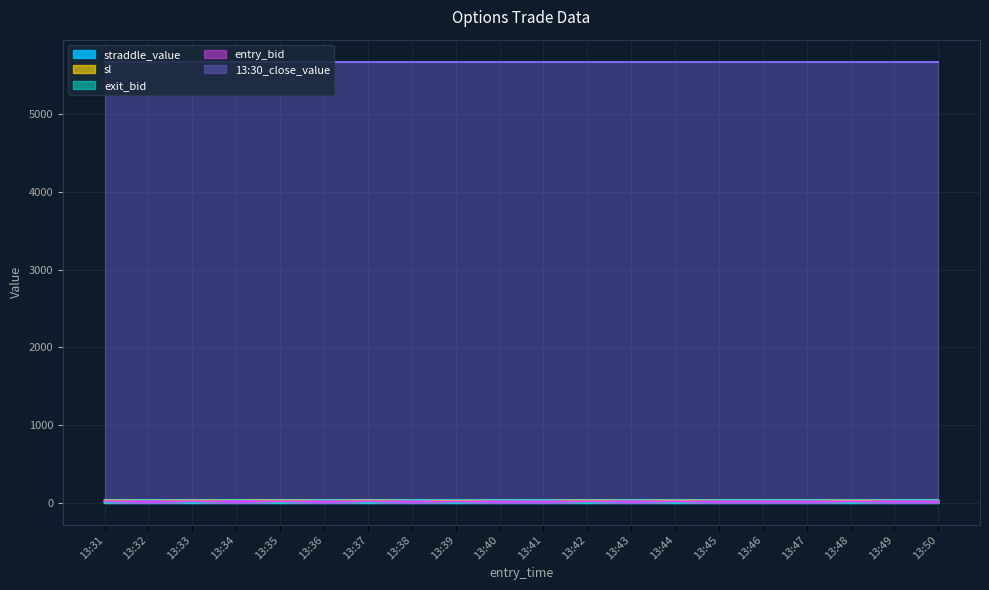

Which series has the largest total across all categories?

13:30_close_value